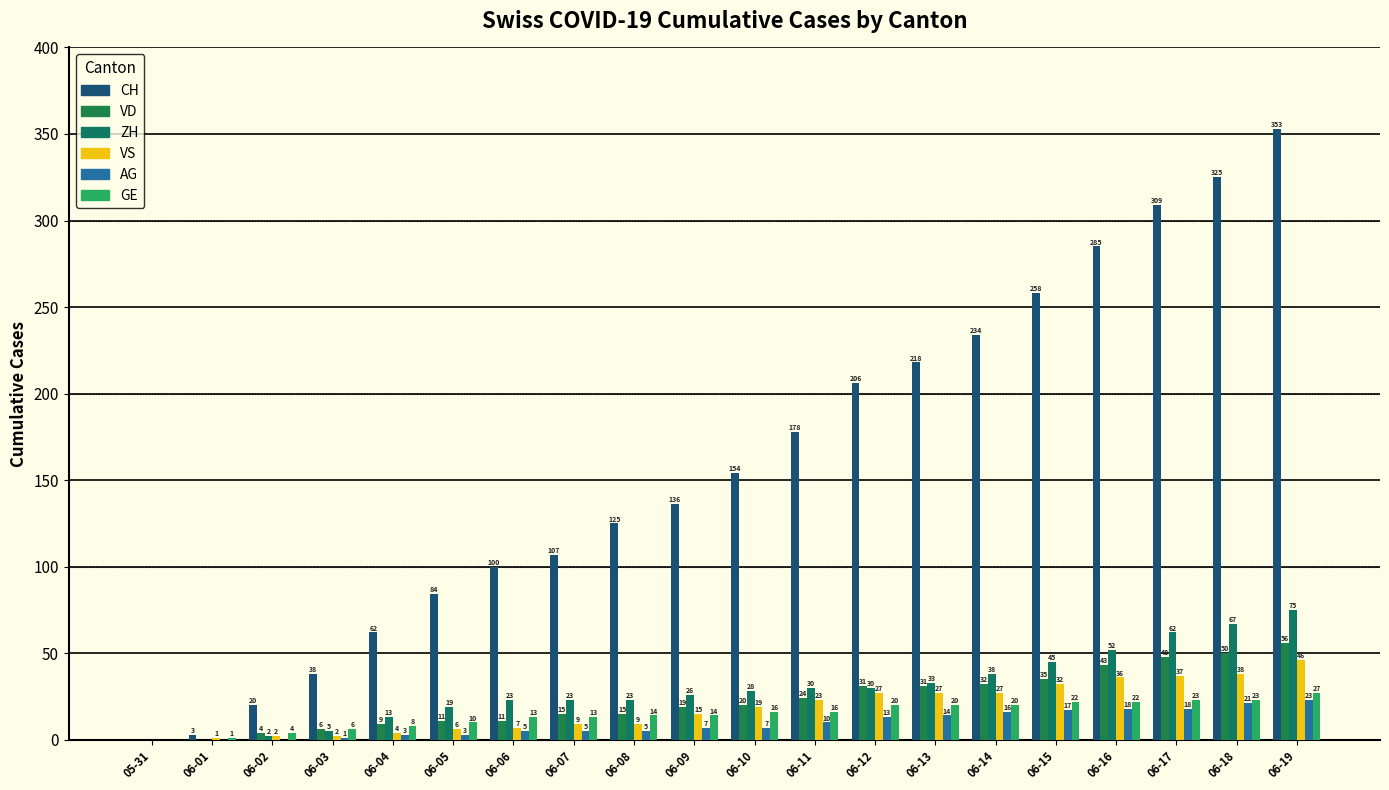

What is the spread (max minus min) of values at 06-16?

267